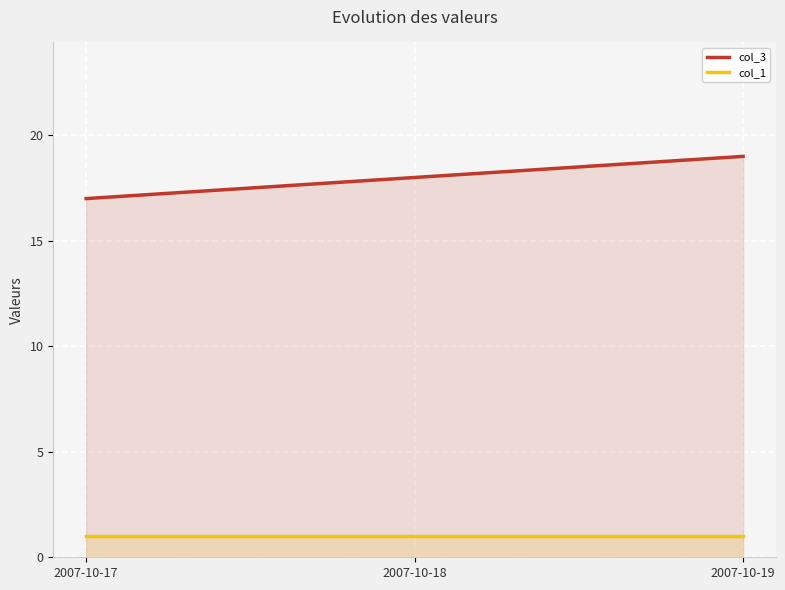

Where is col_3 nearest to the value 18?

2007-10-18